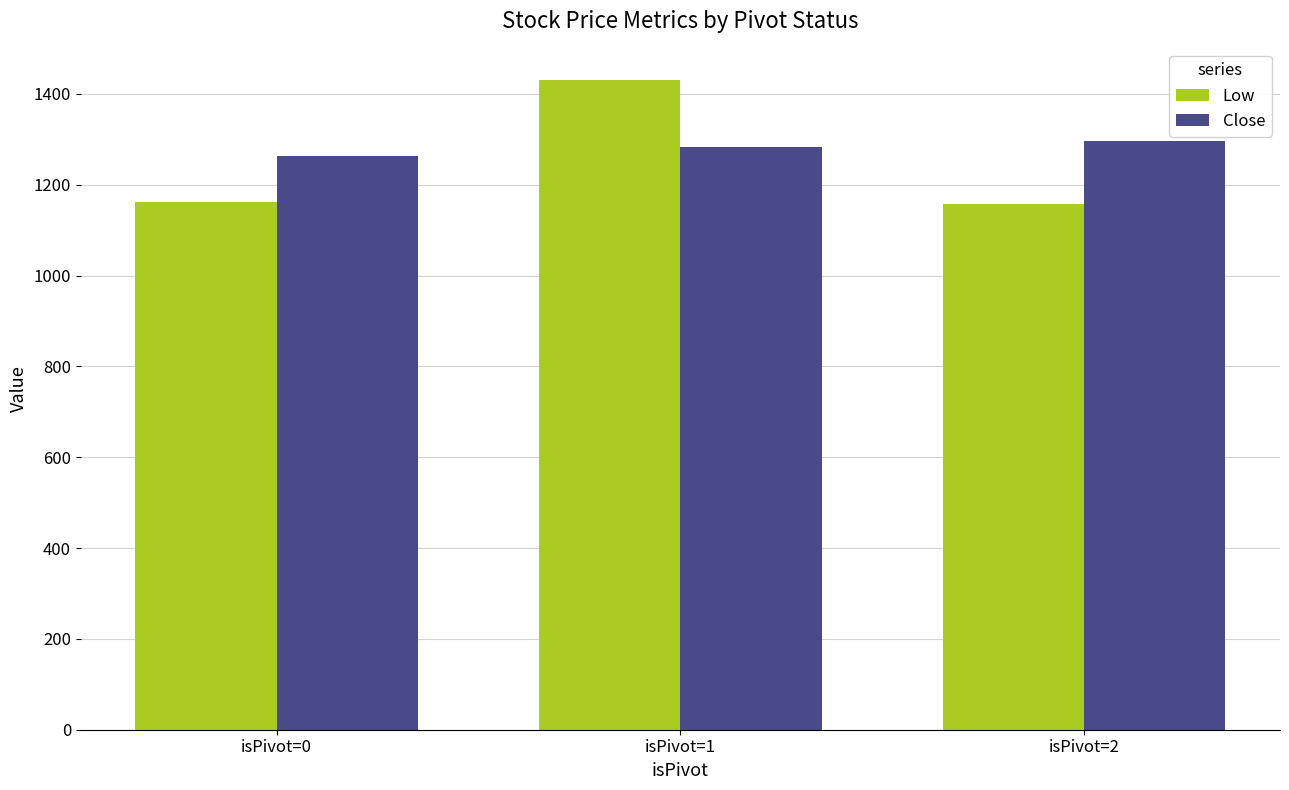

Which series has the widest spread of values?

Low